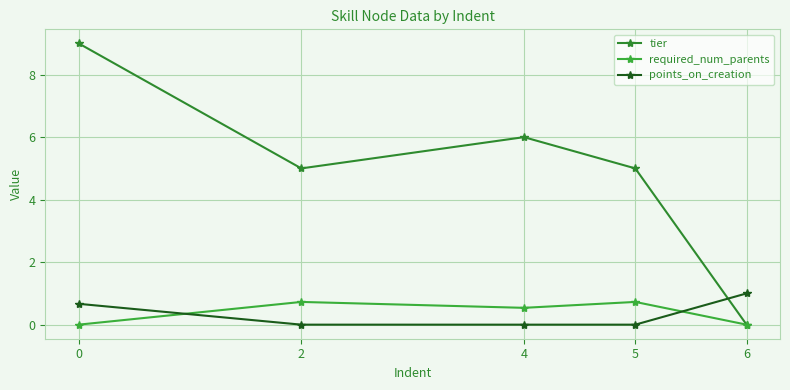

At which label is points_on_creation closest to 0?

2